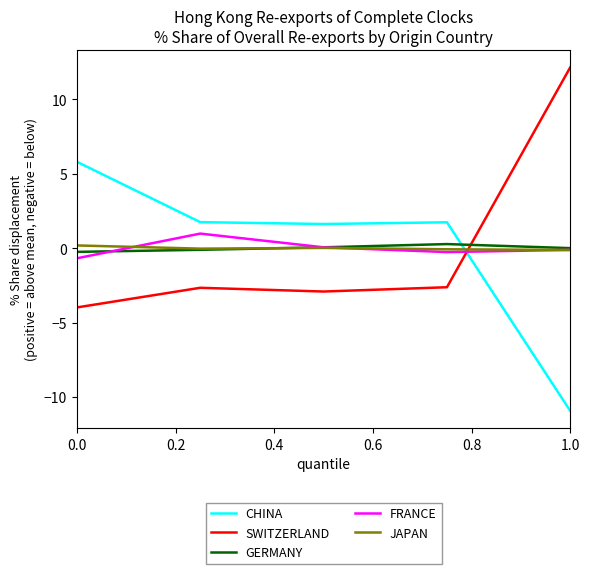

Which series ends up on top after the final intersection of FRANCE and SWITZERLAND?

SWITZERLAND